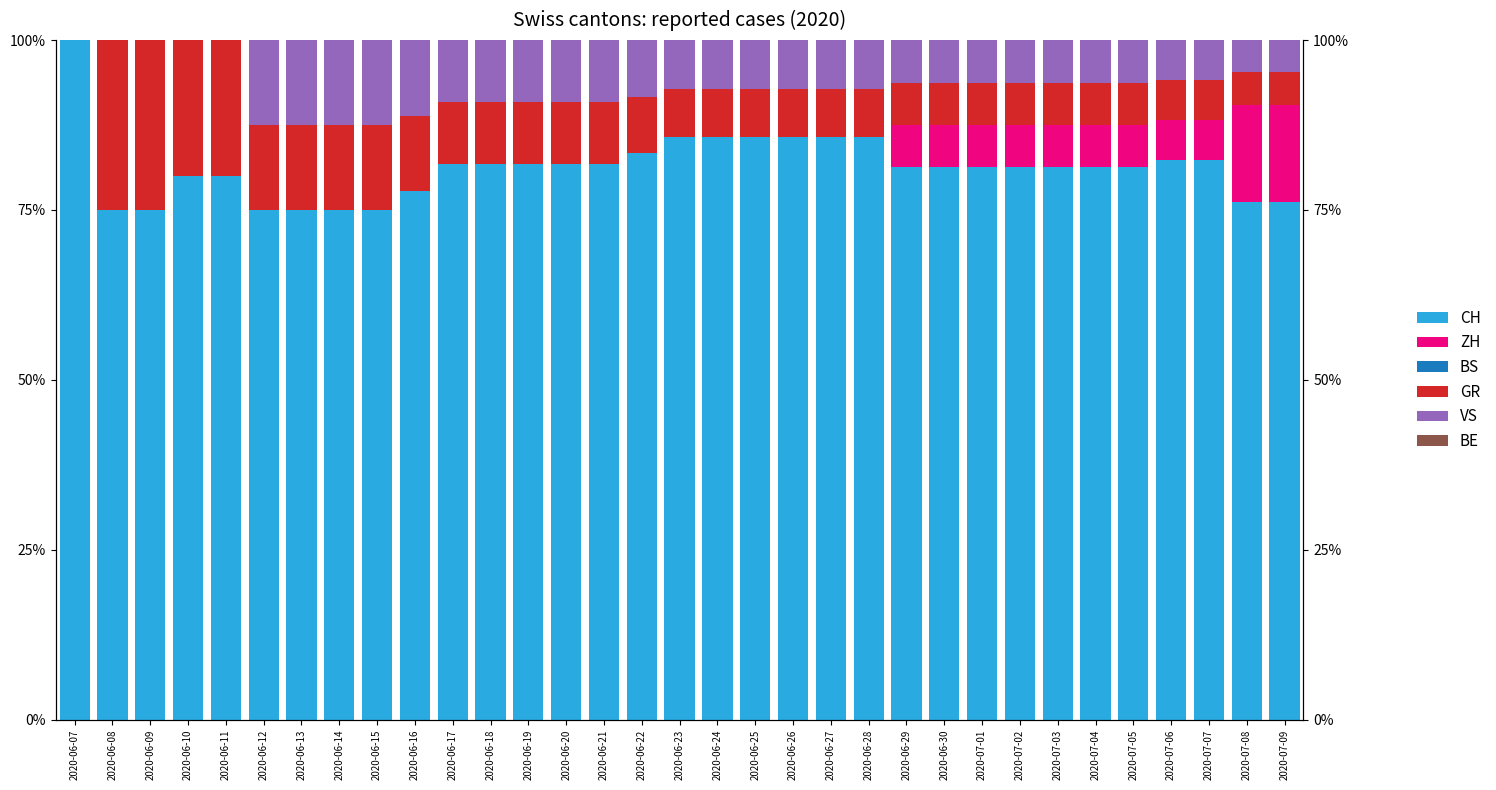

Where is CH nearest to the value 87?

2020-06-23